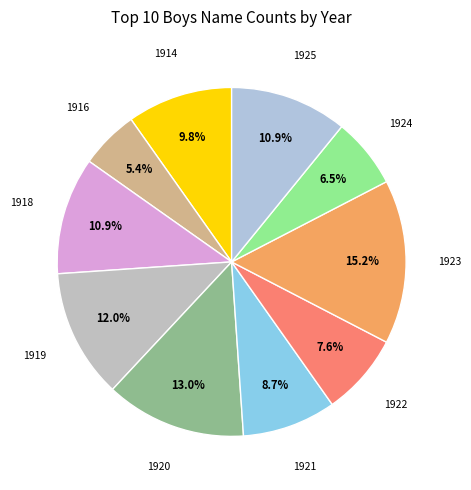

Count the number of slices in the pie.

10